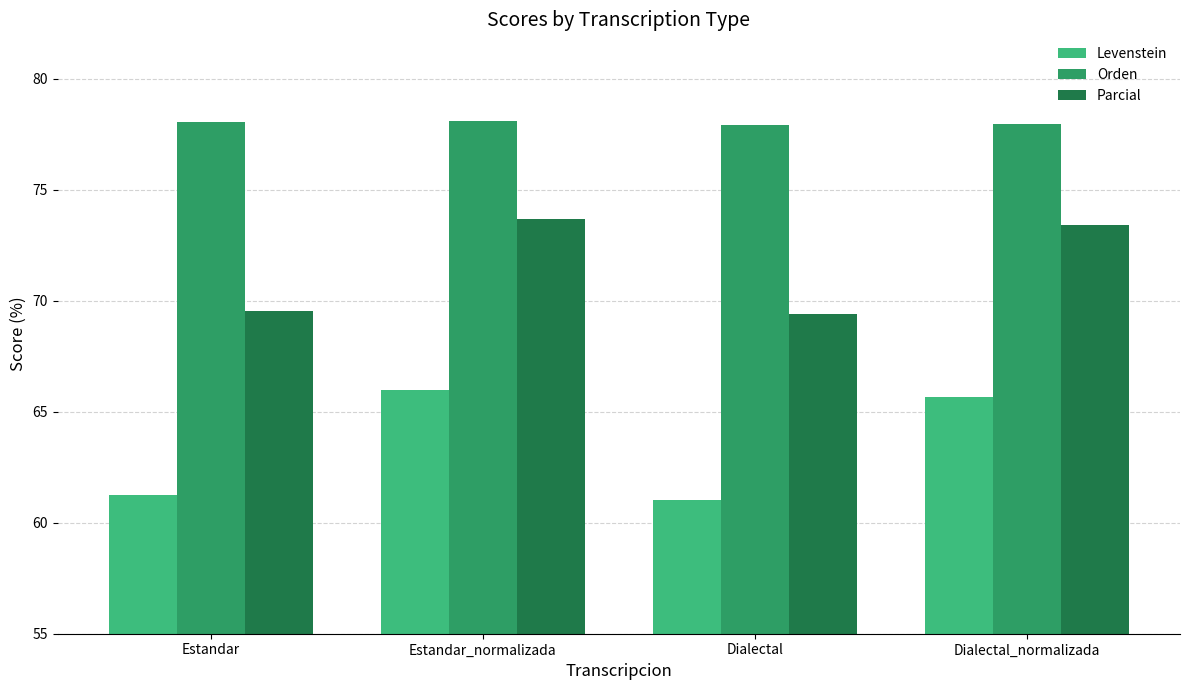

Which series has the largest range (max minus min)?

Levenstein